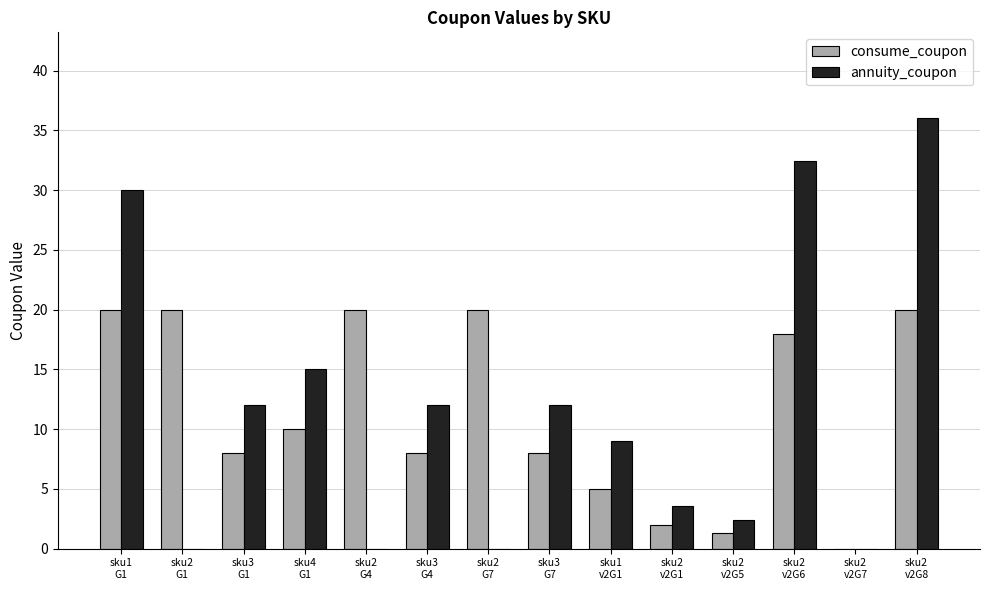

What is the average value of the consume_coupon series?

11.5